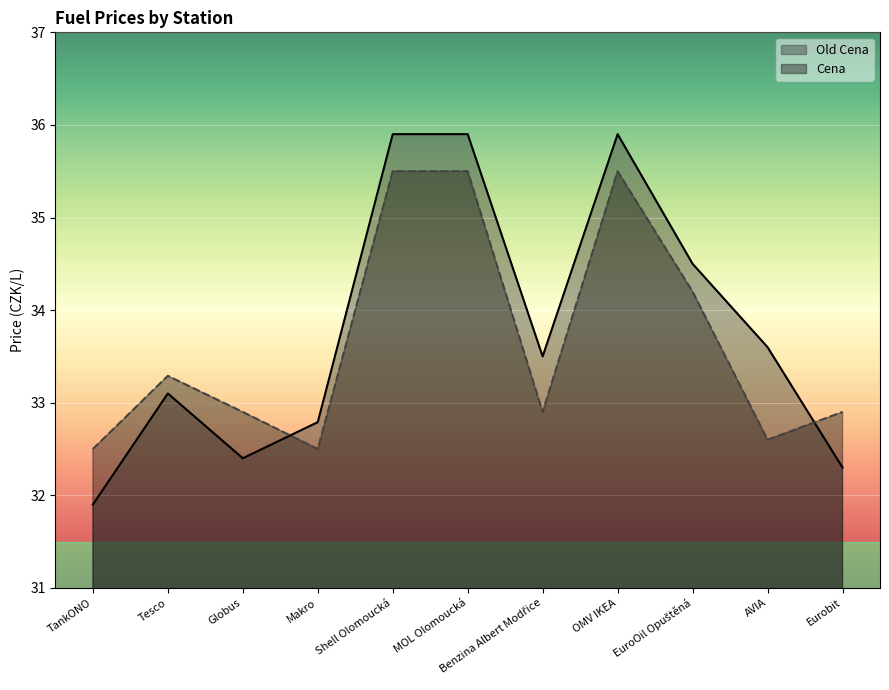

Which series has the largest total across all categories?

Old Cena